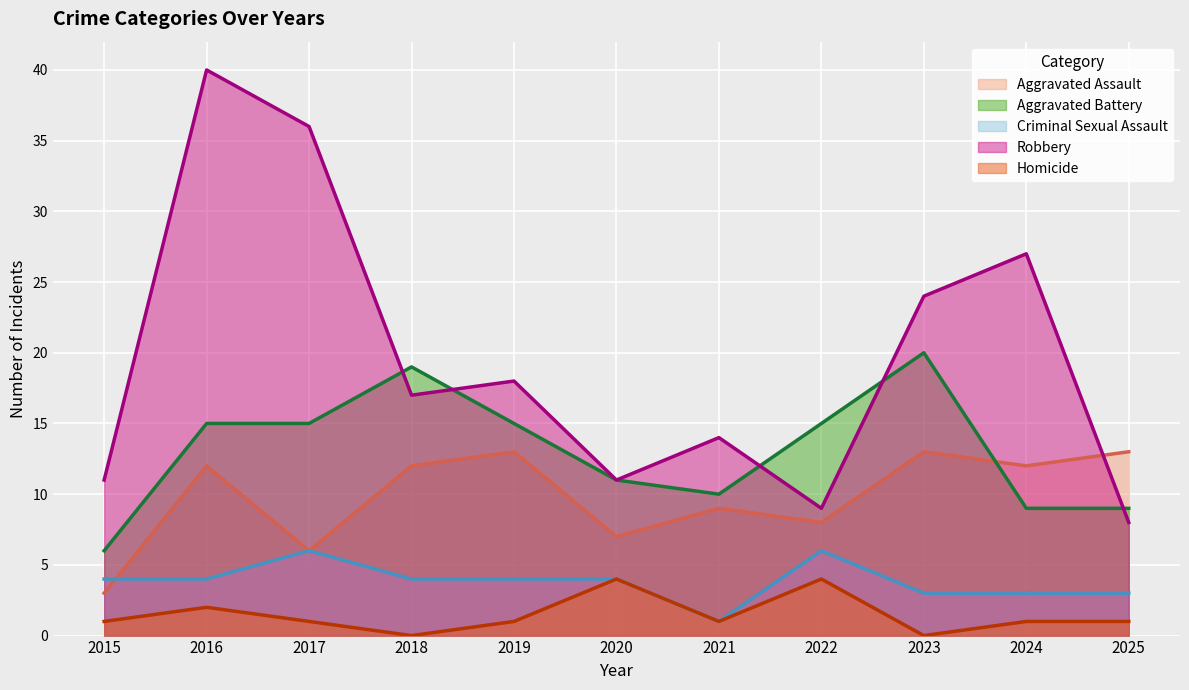

At which category does Aggravated Battery reach its first local valley?

2021